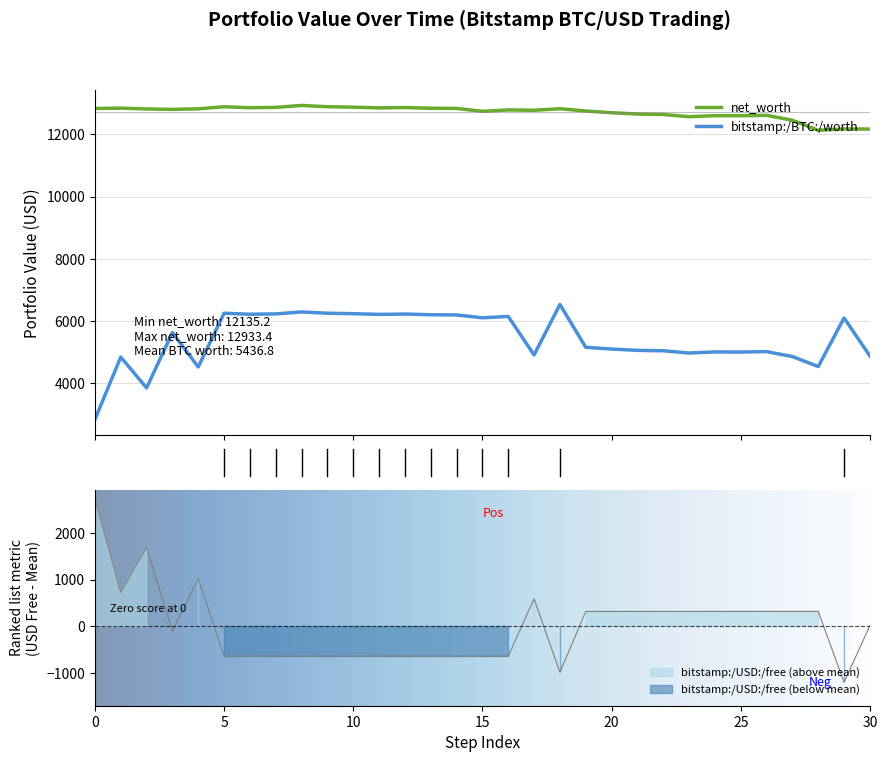

Reading left to right, list all the values displayed in this chart.

bitstamp:/BTC:/worth: 2836.5	4846.1	3854.2	5633.0	4528.3	6254.1	6222.7	6233.2	6296.4	6254.6	6240.3	6218.0	6228.3	6206.3	6200.2	6108.1	6151.9	4915.0	6536.6	5160.4	5104.3	5061.7	5048.5	4976.6	5010.7	5007.6	5021.5	4862.9	4540.9	6101.6	4881.3
net_worth: 12836.5	12846.1	12820.6	12806.0	12824.6	12891.1	12859.7	12870.2	12933.4	12891.6	12877.3	12855.0	12865.3	12843.3	12837.2	12745.1	12788.9	12778.7	12827.6	12754.7	12698.7	12656.0	12642.8	12571.0	12605.1	12602.0	12615.8	12457.3	12135.2	12177.1	12173.5
bitstamp:/USD:/free: 2724.3	724.3	1690.6	-102.6	1020.6	-638.7	-638.7	-638.7	-638.7	-638.7	-638.7	-638.7	-638.7	-638.7	-638.7	-638.7	-638.7	588.0	-984.7	318.7	318.7	318.7	318.7	318.7	318.7	318.7	318.7	318.7	318.7	-1200.2	16.5